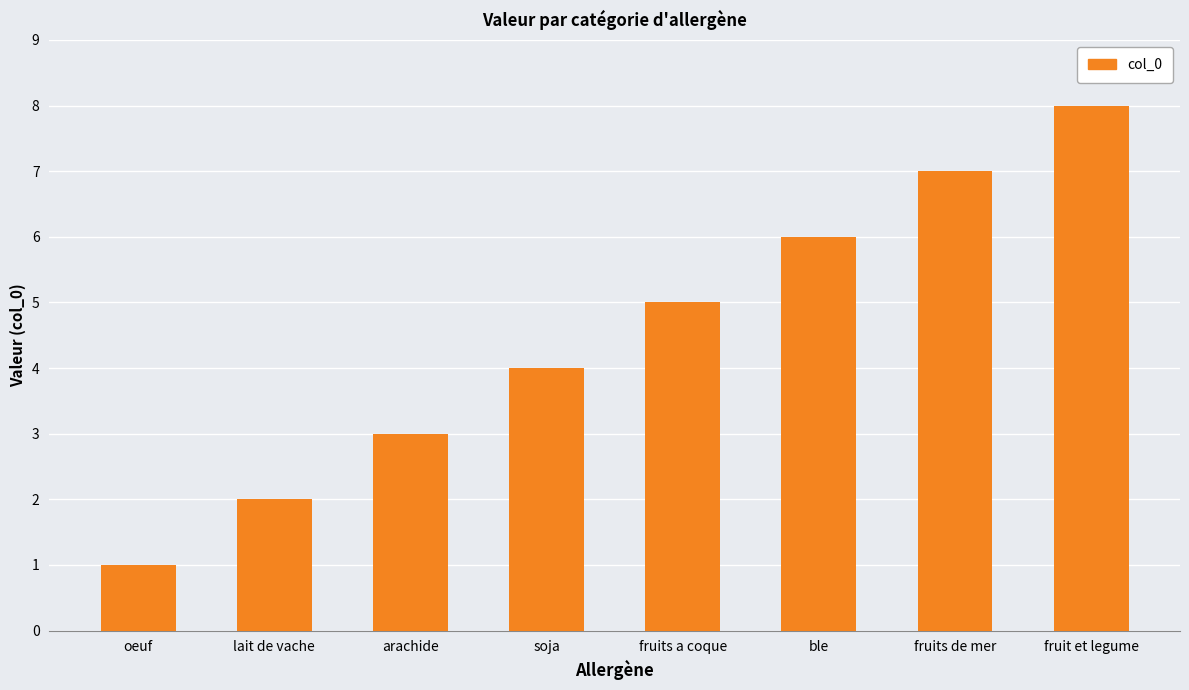

List the labels in order of value, largest first.

fruit et legume, fruits de mer, ble, fruits a coque, soja, arachide, lait de vache, oeuf